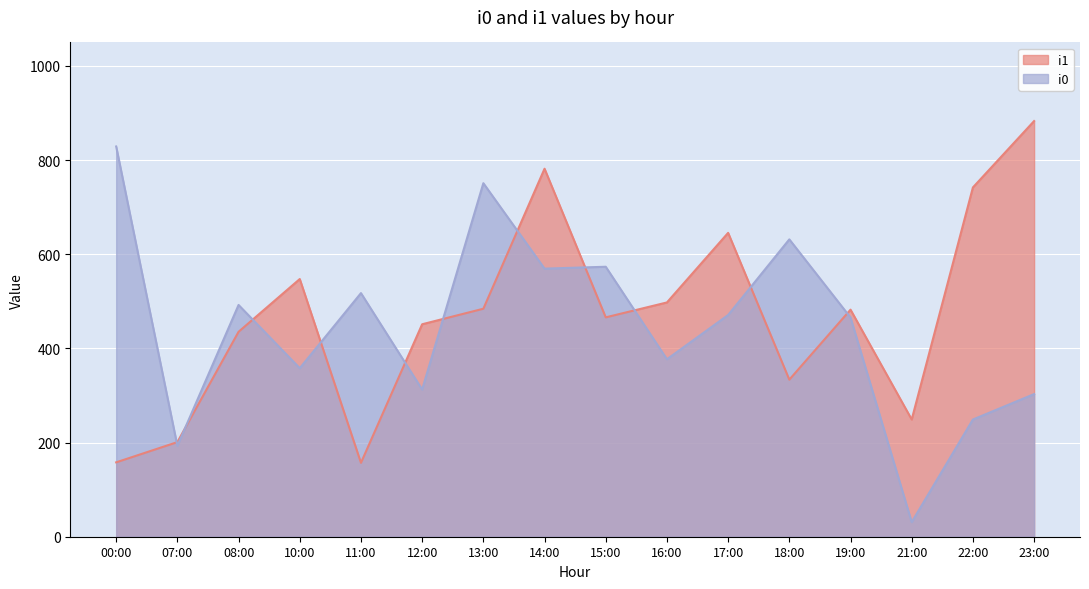

The i1 series shows 157.0 at 11:00. True or false?

True